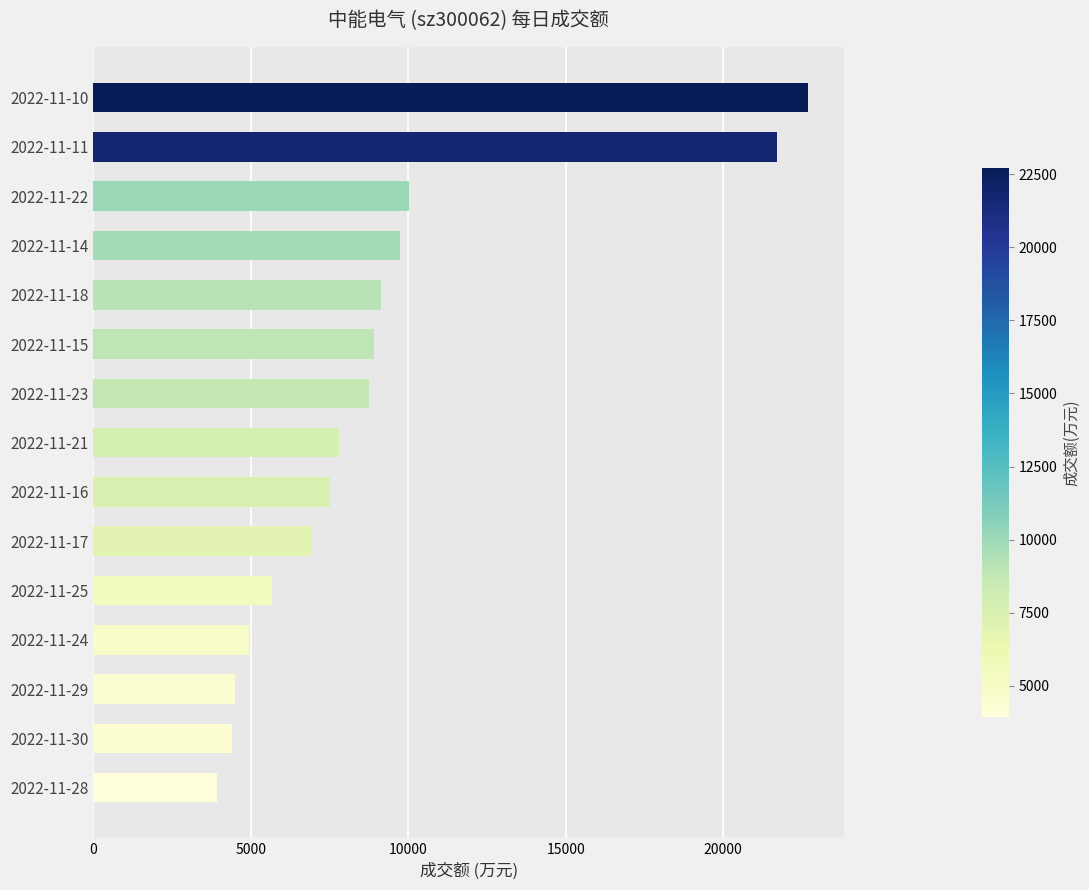

What is the ratio of the value at 2022-11-30 to the value at 2022-11-18?

0.5